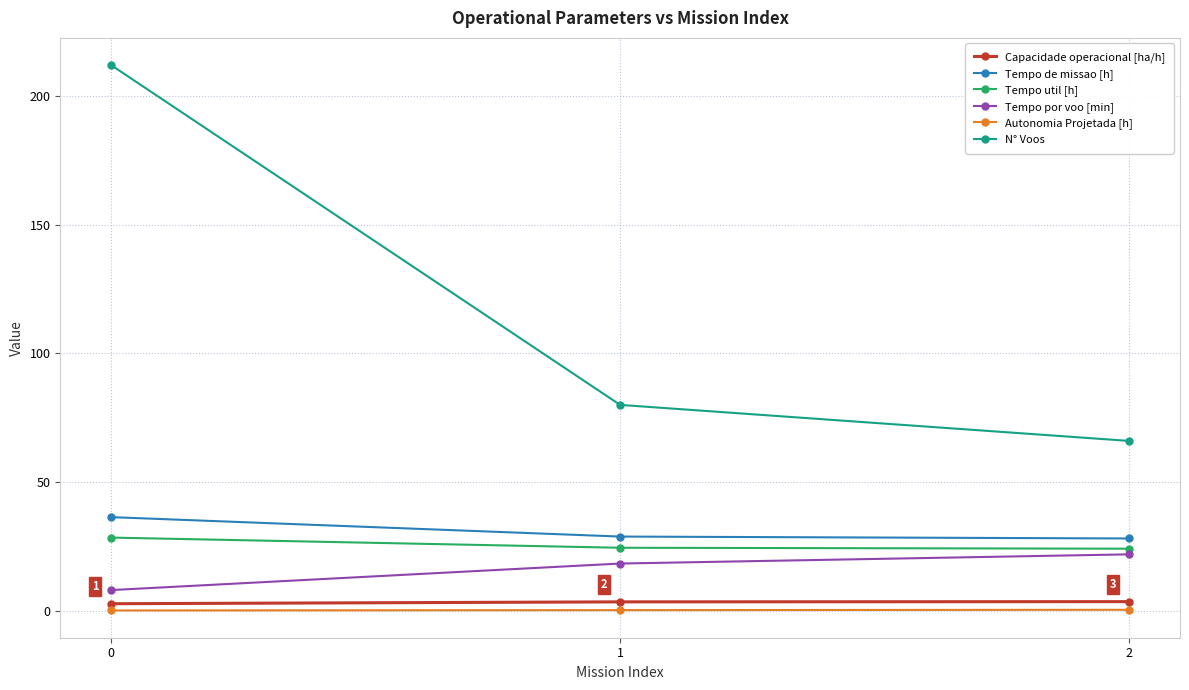

True or false: Tempo por voo [min] has a value of 8.1 at 0.

True